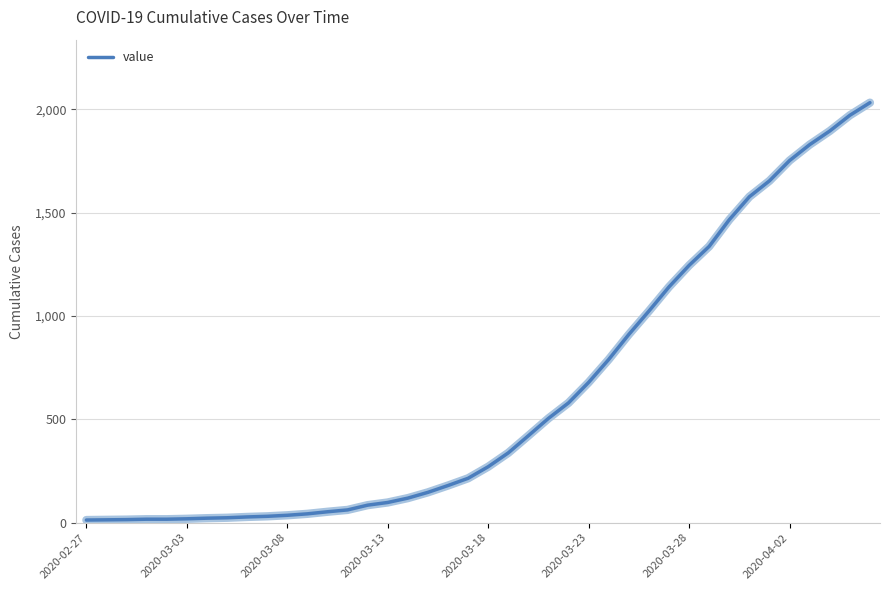

What is the maximum value shown in the chart?

2032